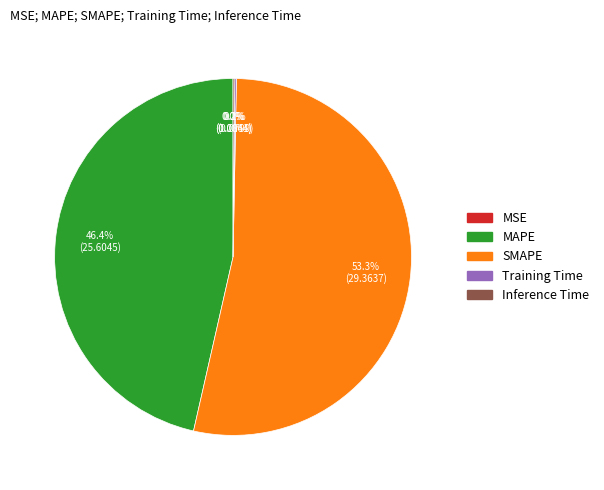

What portion of the pie excludes MAPE?

53.6%